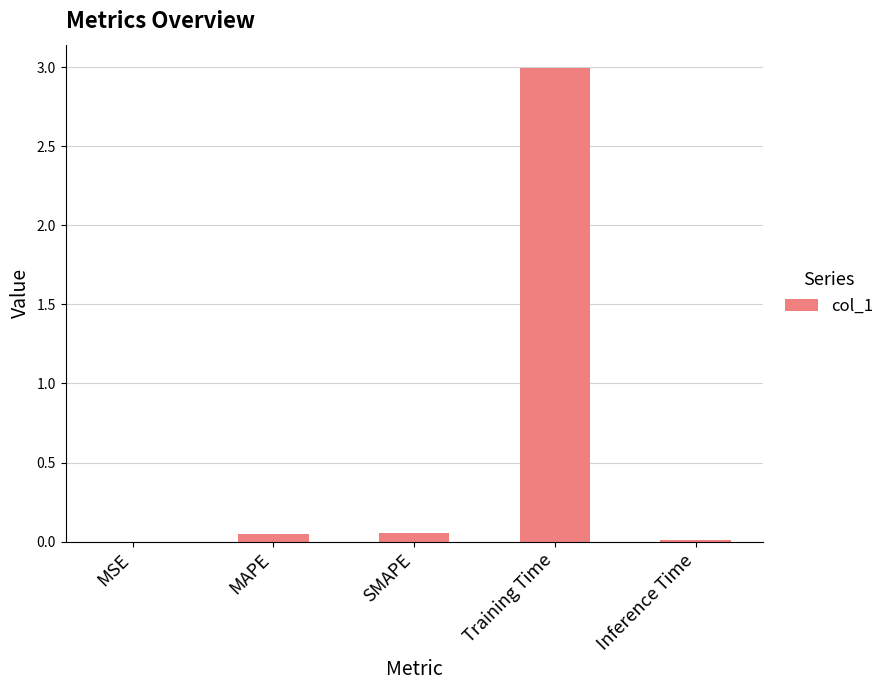

Count the number of categories in the chart.

5